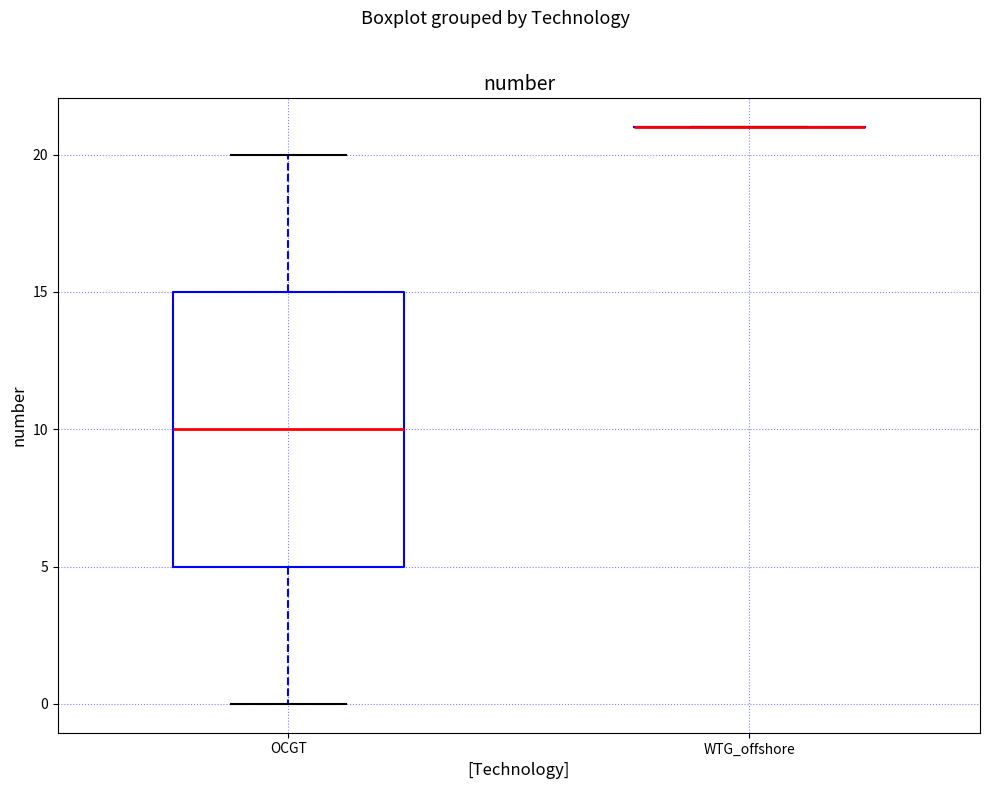

Comparing the boxes themselves (not the whiskers), which one is the tallest?

OCGT